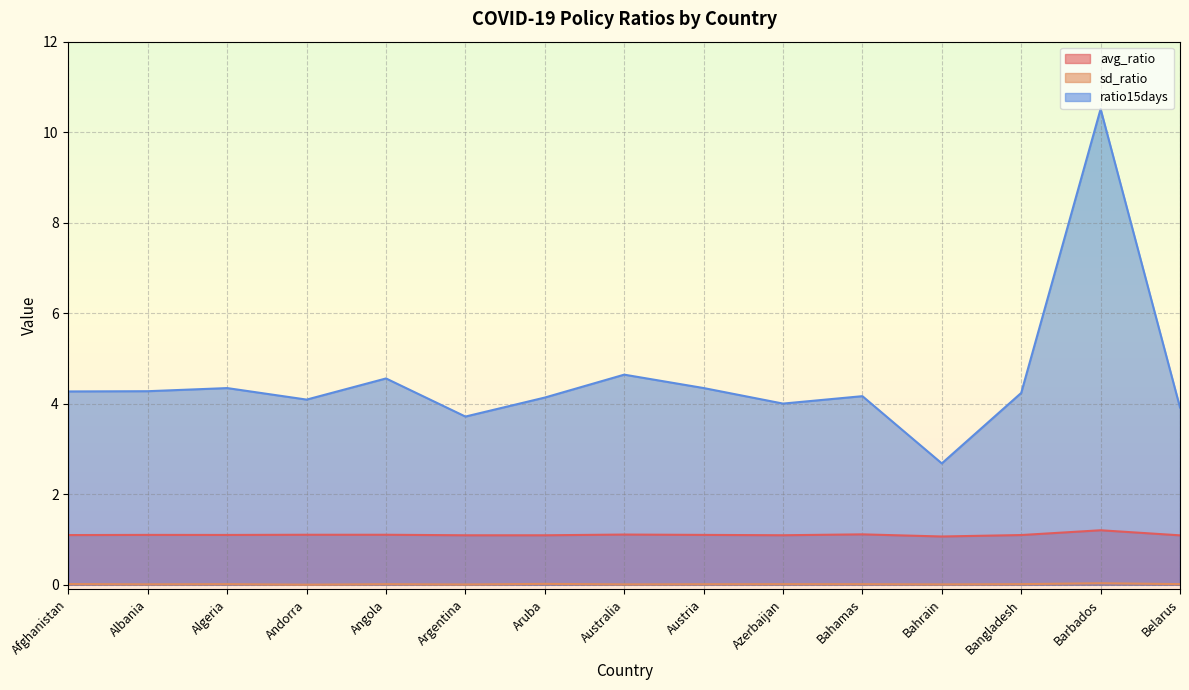

True or false: avg_ratio has more than 2 points higher than both neighbors.

True